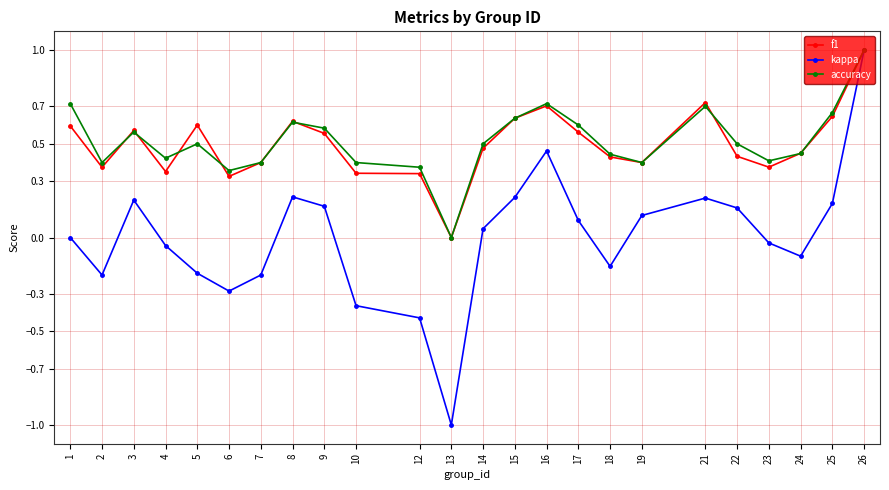

Where is the first local maximum for f1?

3